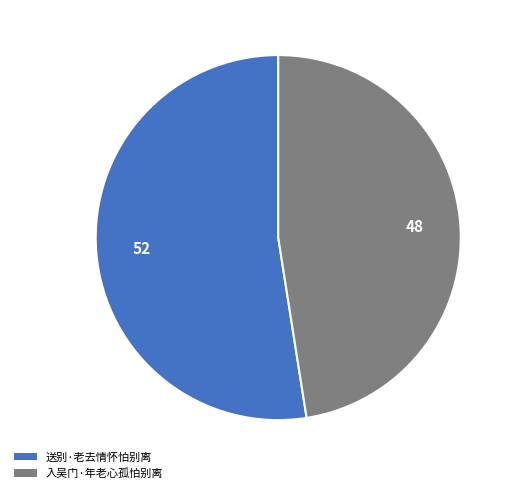

Is the sum of 入吴门·年老心孤怕别离 and 送别·老去情怀怕别离 greater than half?

Yes